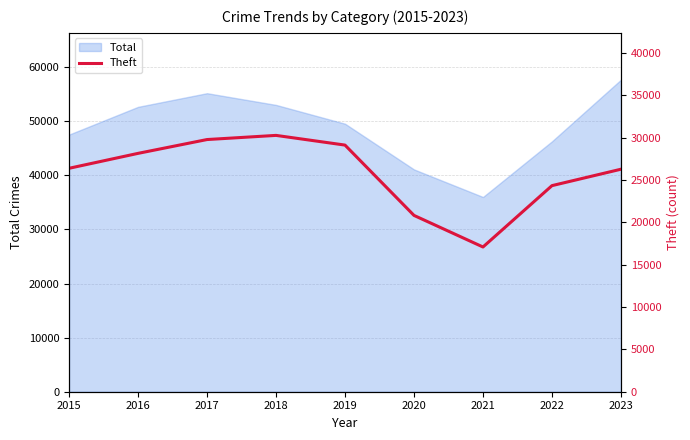

Which category has the highest value in the Total series?

2023